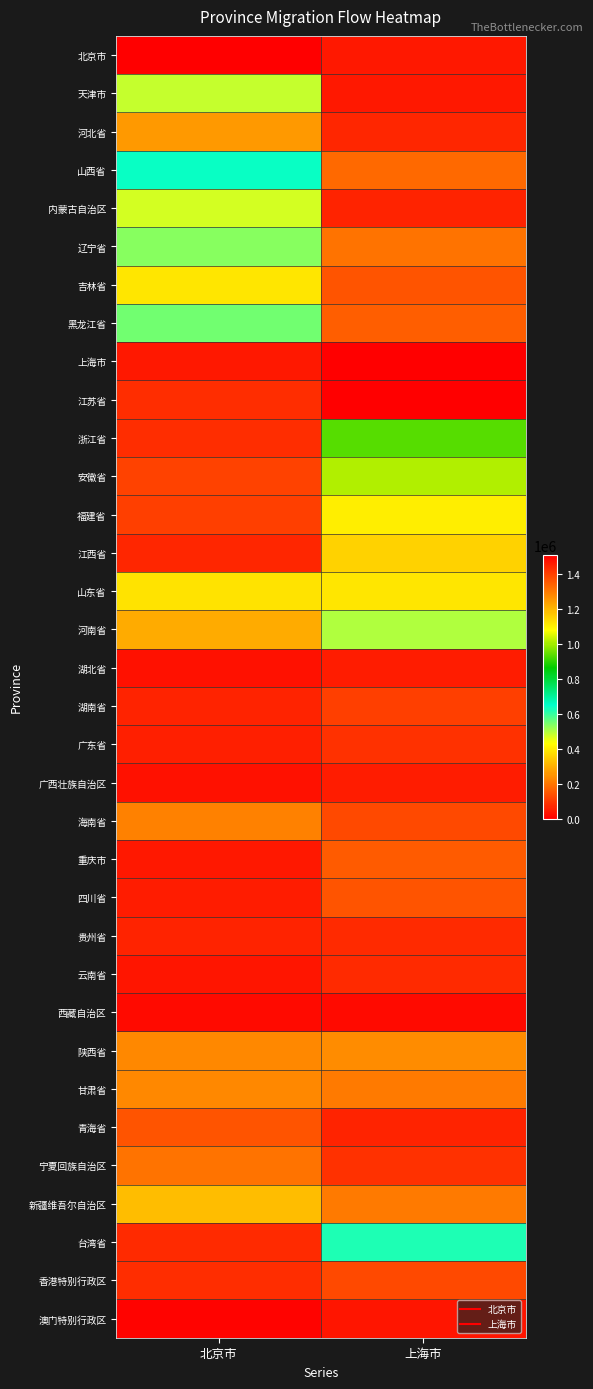

Reading left to right, transcribe all the data shown in this chart.

北京市: 北京市=0	上海市=47222
天津市: 北京市=482099	上海市=46914
河北省: 北京市=1248765	上海市=65123
山西省: 北京市=641358	上海市=178704
内蒙古自治区: 北京市=470988	上海市=60494
辽宁省: 北京市=532716	上海市=198457
吉林省: 北京市=392901	上海市=143519
黑龙江省: 北京市=550926	上海市=160802
上海市: 北京市=44444	上海市=0
江苏省: 北京市=79630	上海市=1511728
浙江省: 北京市=81481	上海市=933025
安徽省: 北京市=112963	上海市=1014198
福建省: 北京市=106790	上海市=407407
江西省: 北京市=70370	上海市=358642
山东省: 北京市=387037	上海市=392901
河南省: 北京市=291049	上海市=501543
湖北省: 北京市=33951	上海市=50926
湖南省: 北京市=61111	上海市=110185
广东省: 北京市=58333	上海市=84877
广西壮族自治区: 北京市=30247	上海市=47531
海南省: 北京市=219753	上海市=128395
重庆市: 北京市=47222	上海市=156790
四川省: 北京市=52469	上海市=146296
贵州省: 北京市=62654	上海市=75000
云南省: 北京市=38580	上海市=75926
西藏自治区: 北京市=22531	上海市=17901
陕西省: 北京市=234259	上海市=240432
甘肃省: 北京市=232407	上海市=212037
青海省: 北京市=144136	上海市=59877
宁夏回族自治区: 北京市=198457	上海市=84259
新疆维吾尔自治区: 北京市=323148	上海市=210185
台湾省: 北京市=71296	上海市=622222
香港特别行政区: 北京市=82407	上海市=125000
澳门特别行政区: 北京市=11728	上海市=38272